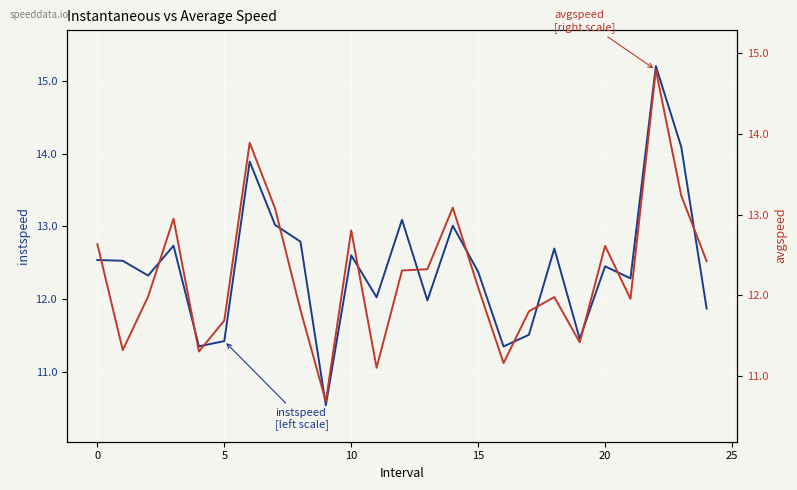

In instspeed
[left scale], how many points are higher than both neighbors (excluding endpoints)?

8